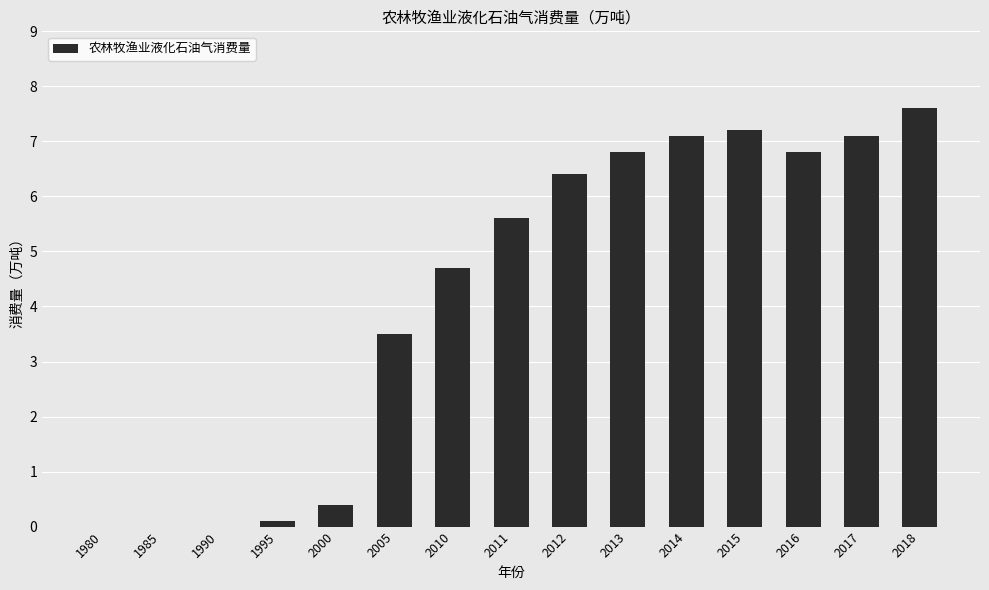

How many categories are shown in the chart?

15